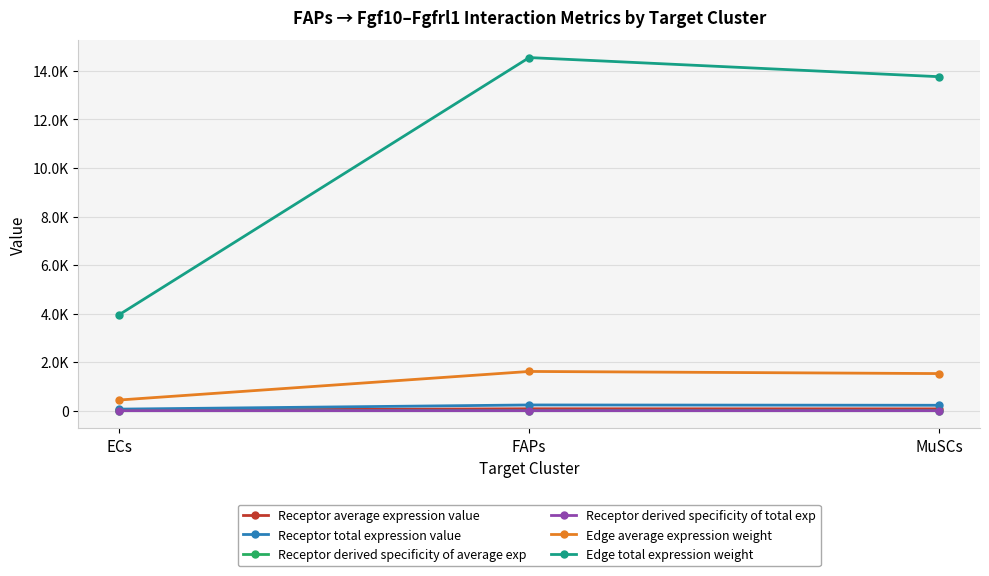

What is the total value across all series at ECs?

4487.6